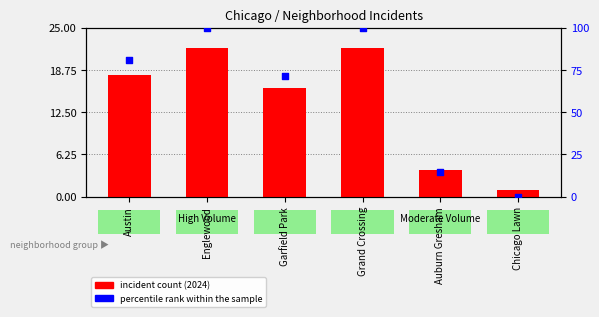

Between Austin and Grand Crossing, which is larger?

Grand Crossing